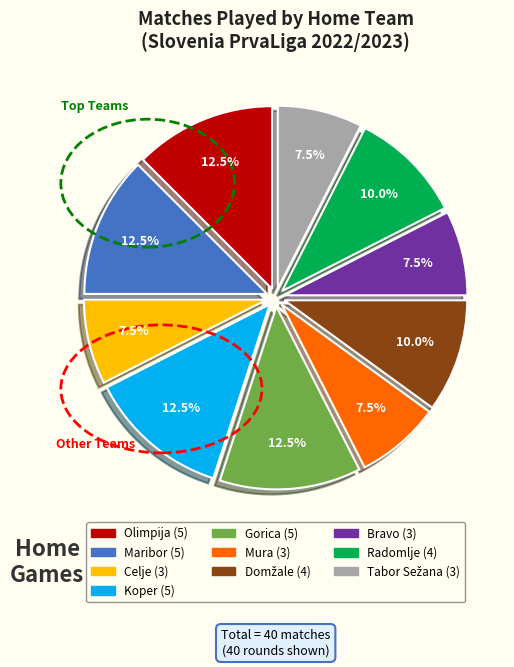

What is the ratio of the value at Olimpija to the value at Mura?

1.7